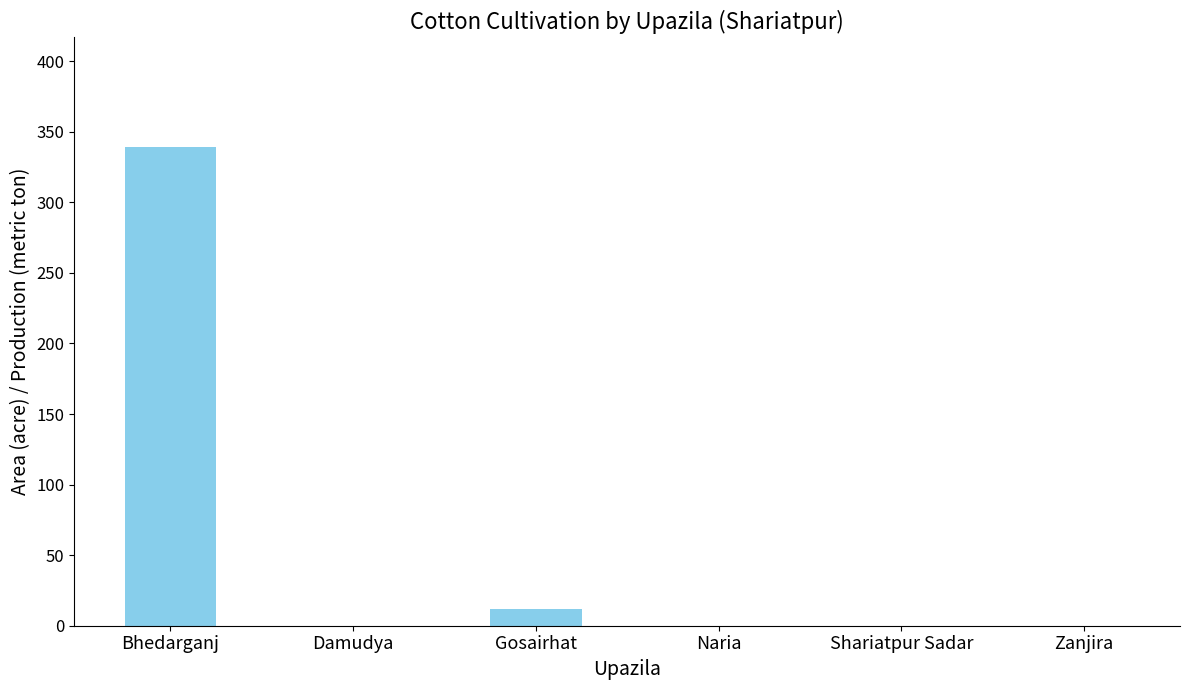

Between Shariatpur Sadar and Gosairhat, which is larger?

Gosairhat